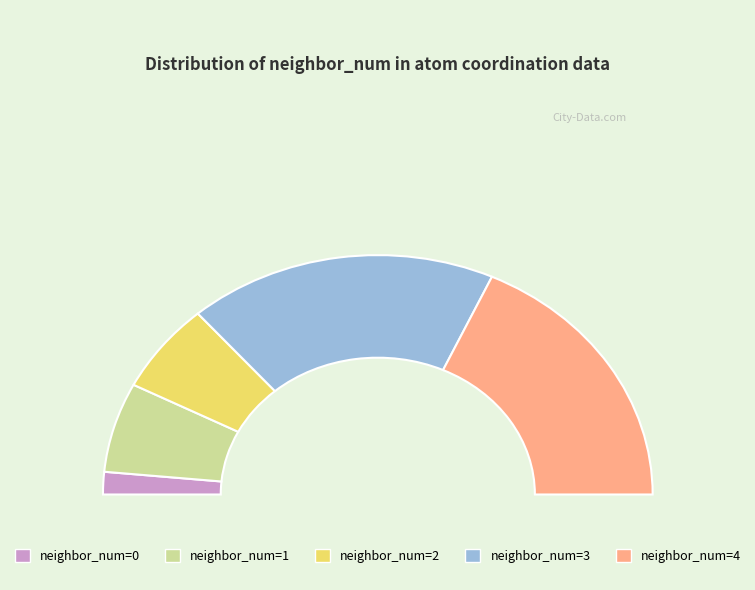

How many segments does this pie chart have?

5